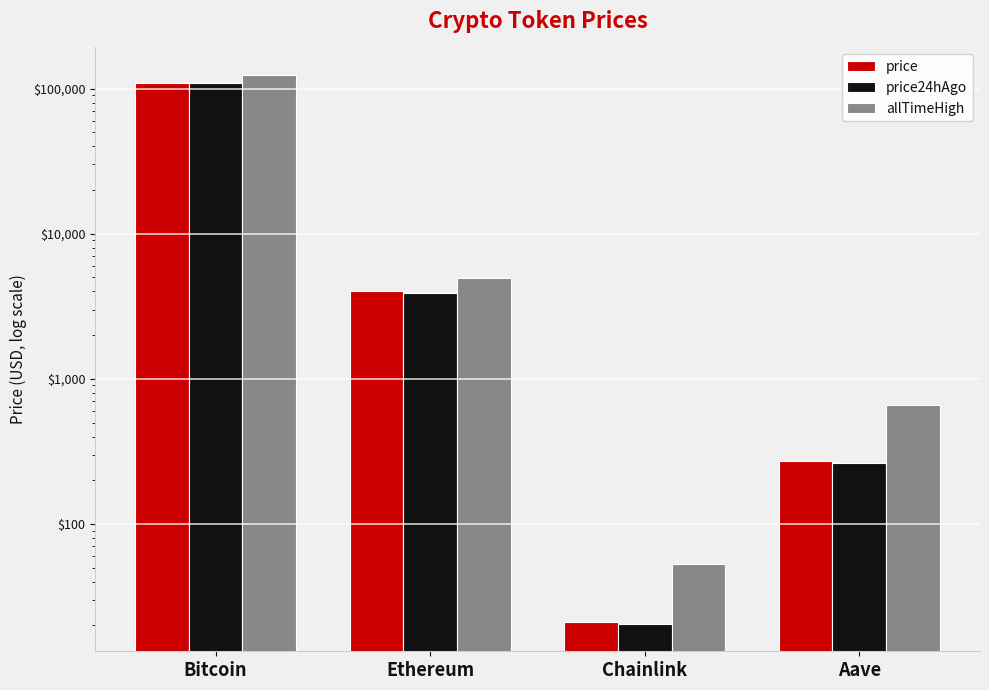

Is the value of price24hAgo at Ethereum greater than the value of allTimeHigh at Chainlink?

Yes